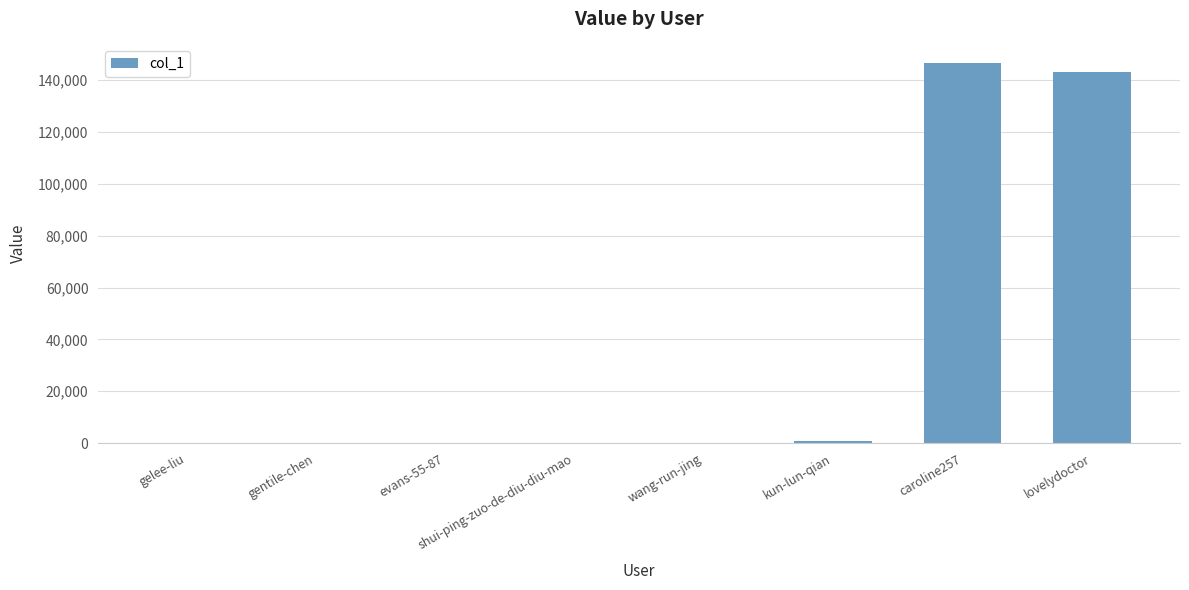

What is the approximate value at lovelydoctor?

143226